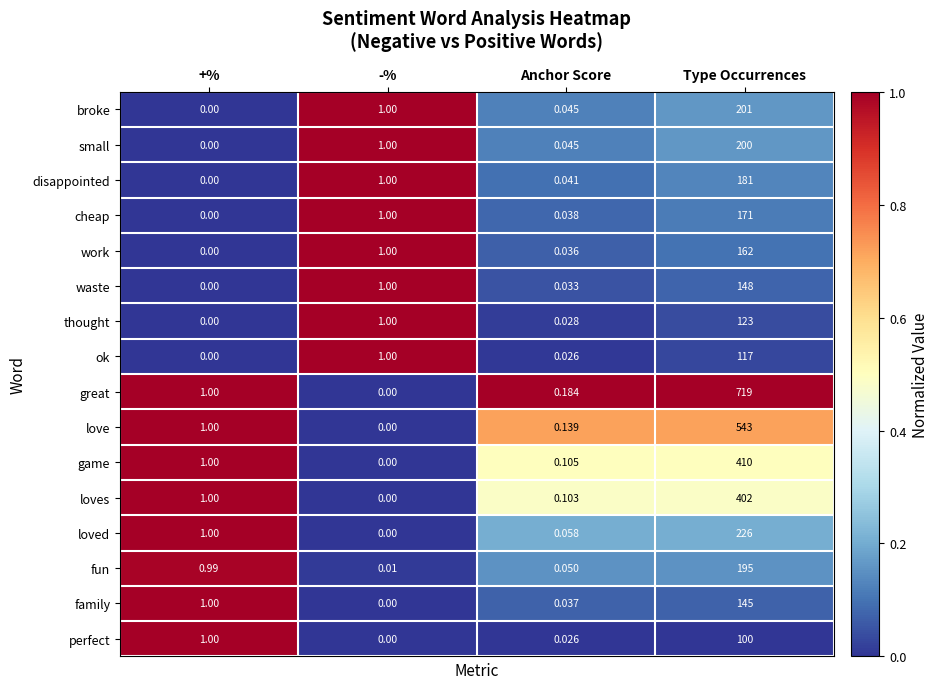

Which series has the largest total across all categories?

great